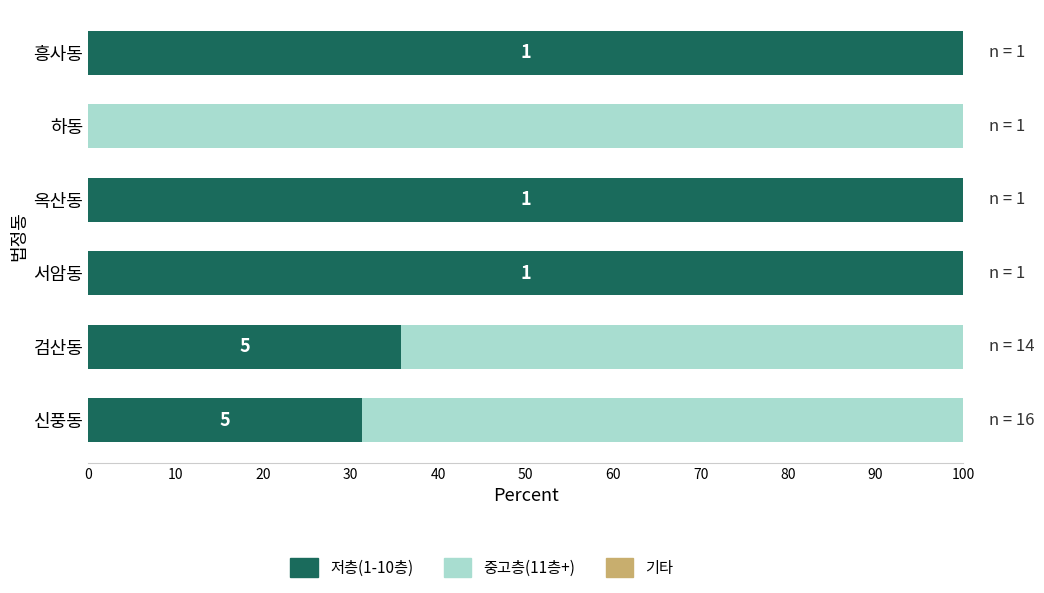

Where is 저층(1-10층) nearest to the value 50?

검산동